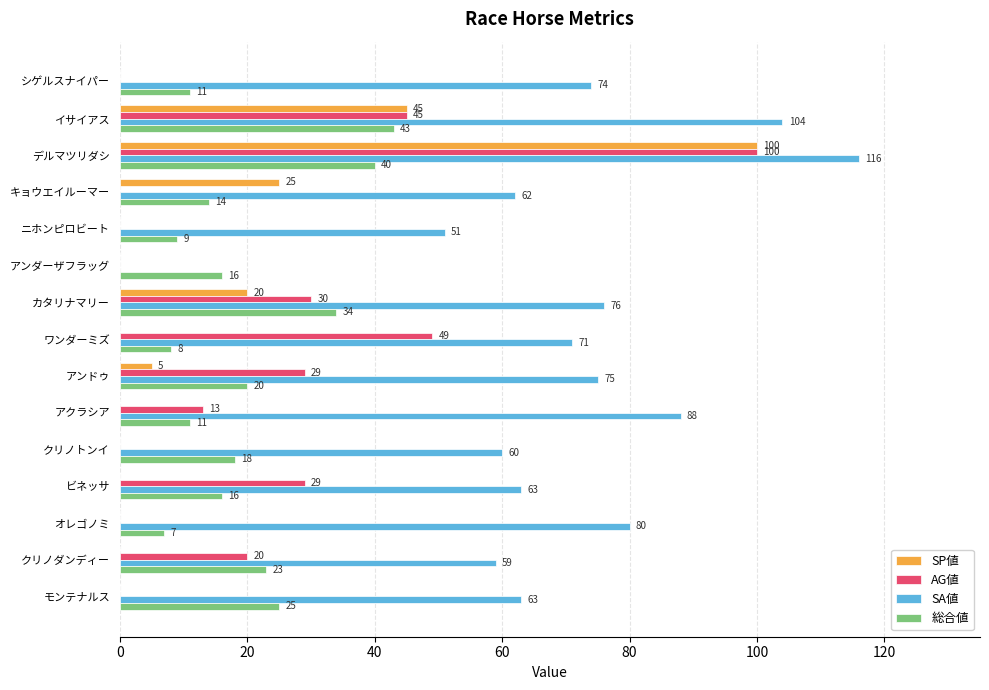

At which category is the sum across all series the highest?

デルマツリダシ